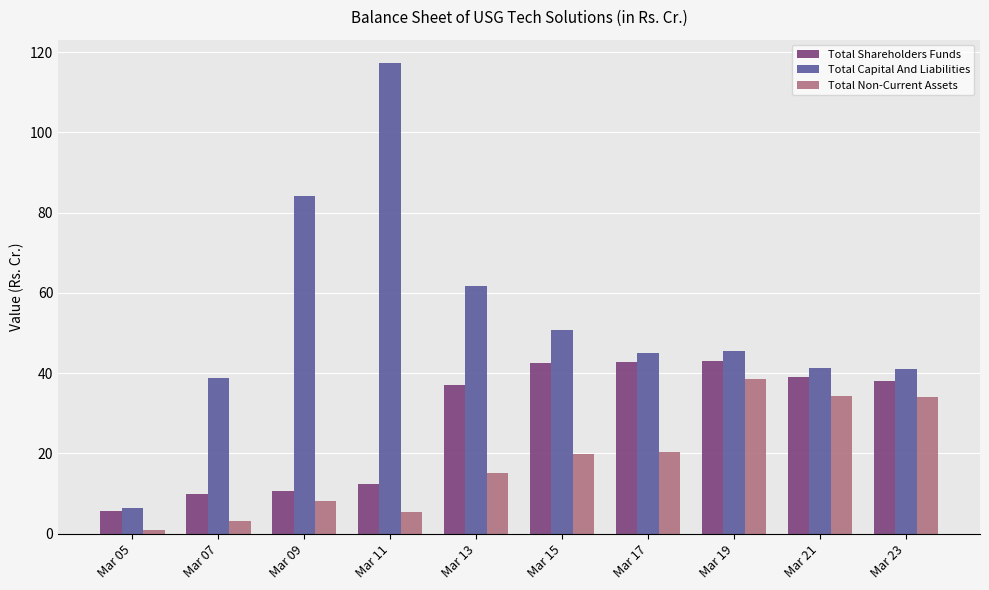

Which series has the largest range (max minus min)?

Total Capital And Liabilities